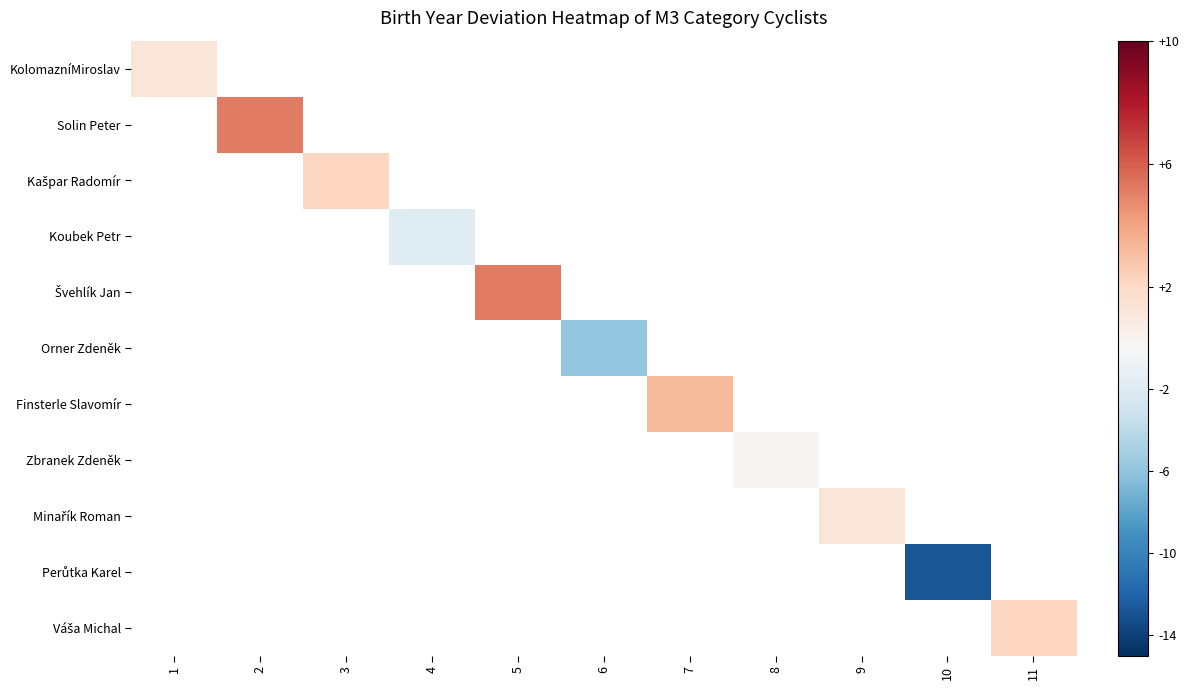

How many categories are shown in the chart?

11